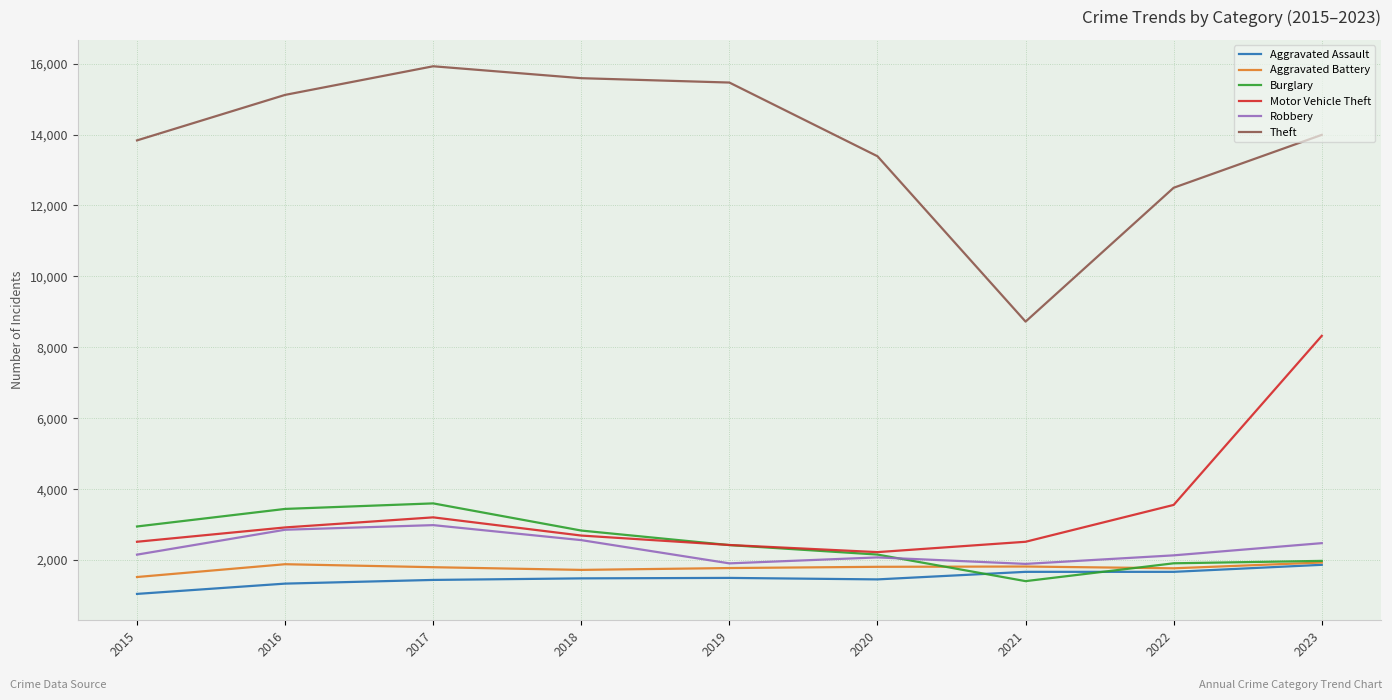

At which label is Motor Vehicle Theft closest to 5275?

2022